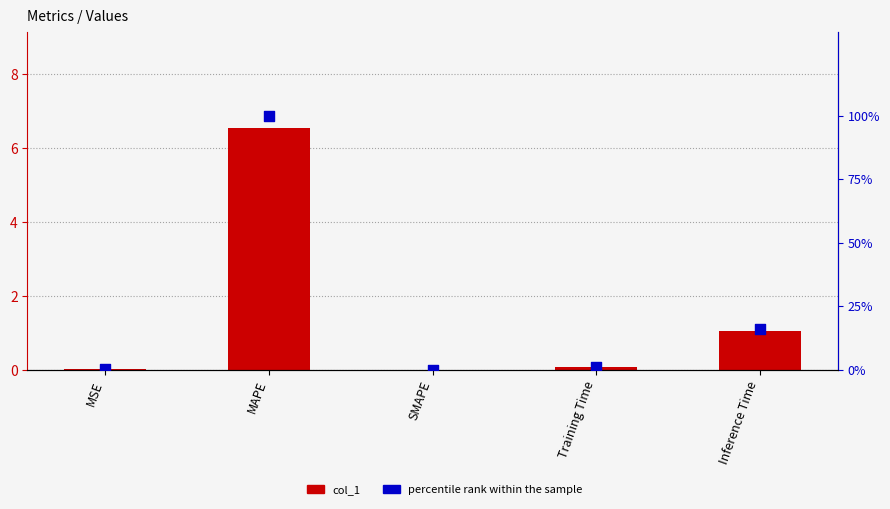

At how many categories does at least one series exceed 24?

1